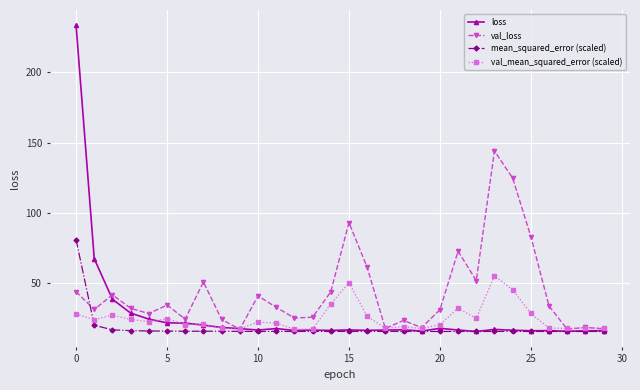

Rank the series by their maximum value, from lowest to highest.

val_mean_squared_error (scaled), mean_squared_error (scaled), val_loss, loss